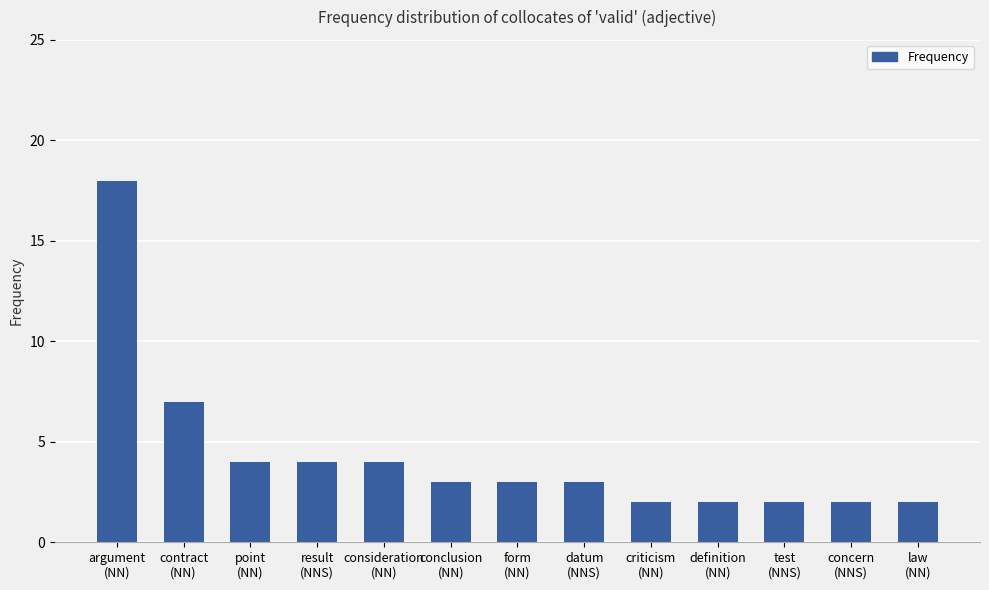

At which label is the value closest to 10?

contract
(NN)